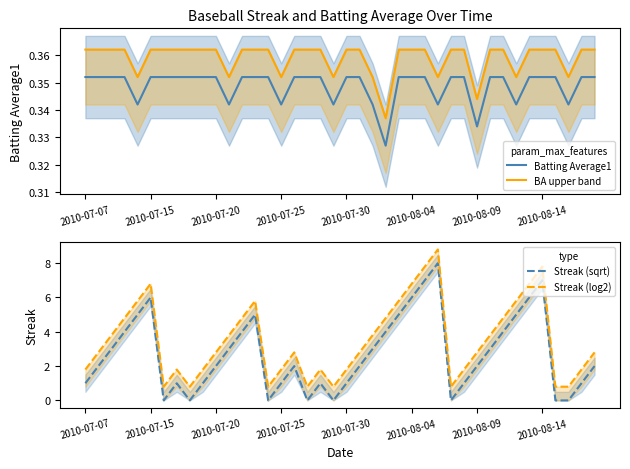

The Streak (sqrt) series shows 2 at 2010-07-20. True or false?

True